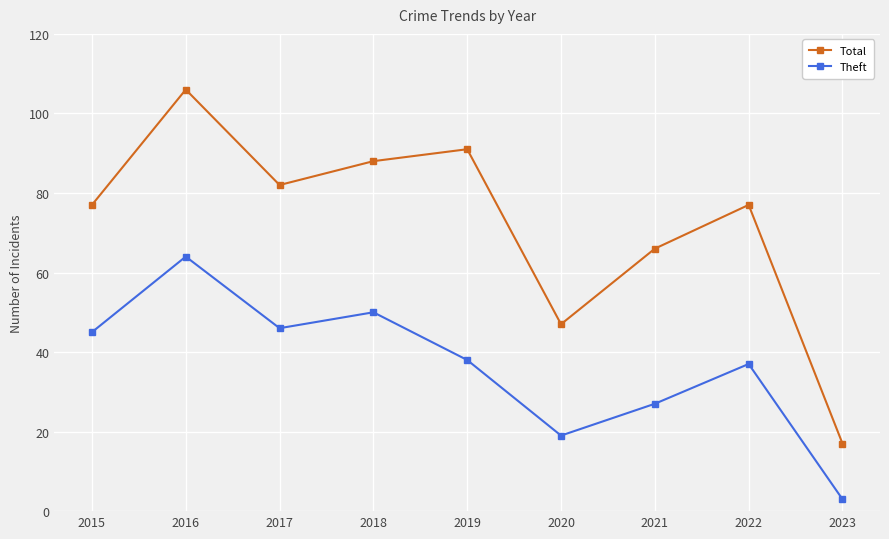

How many data points does each series have?

9